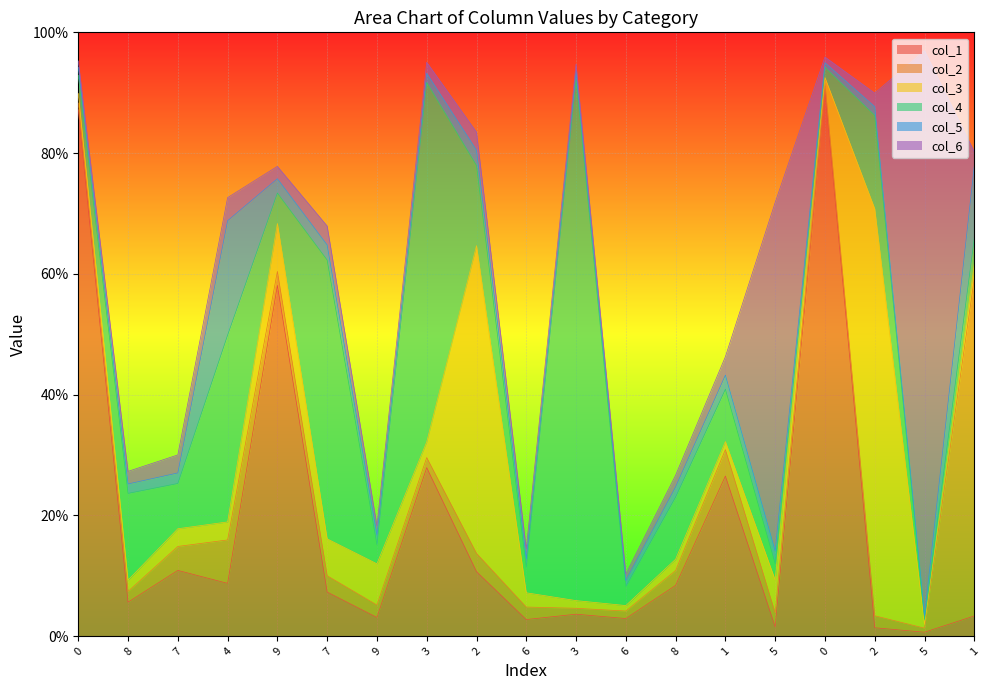

What is the greatest value displayed?

0.9